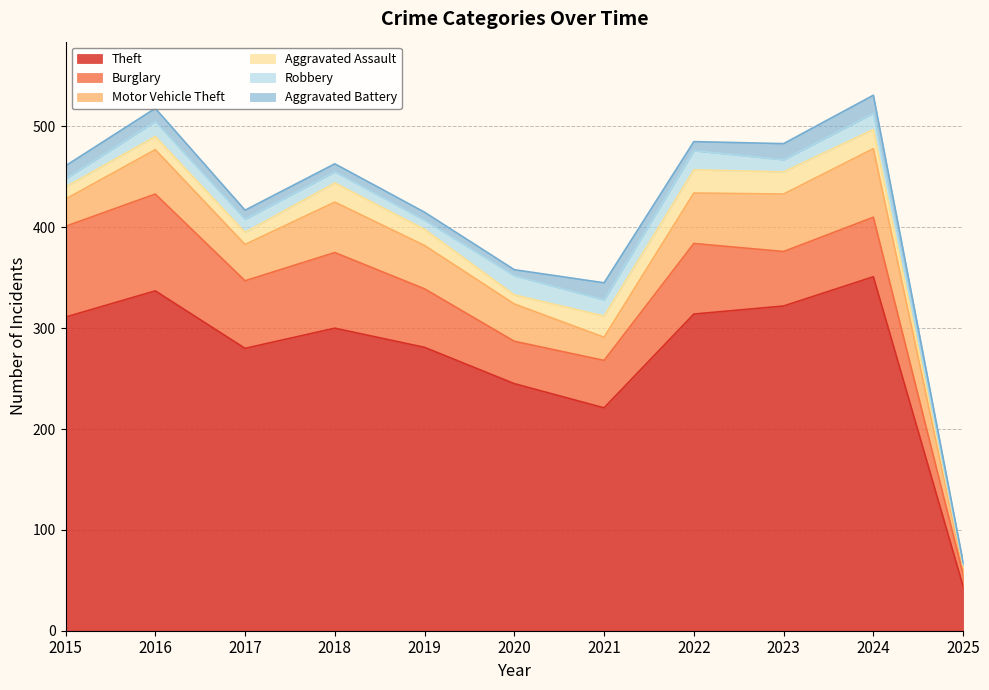

What is the difference between the second highest and minimum values in the Aggravated Battery series?

15